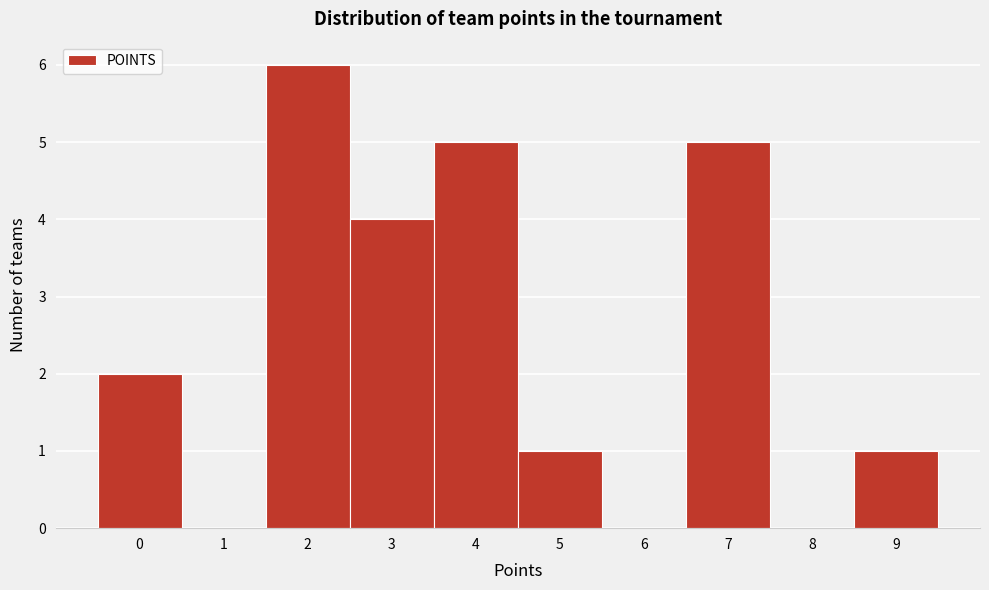

Reading right to left, what are all the values shown in this chart?

9=1	8=0	7=5	6=0	5=1	4=5	3=4	2=6	1=0	0=2